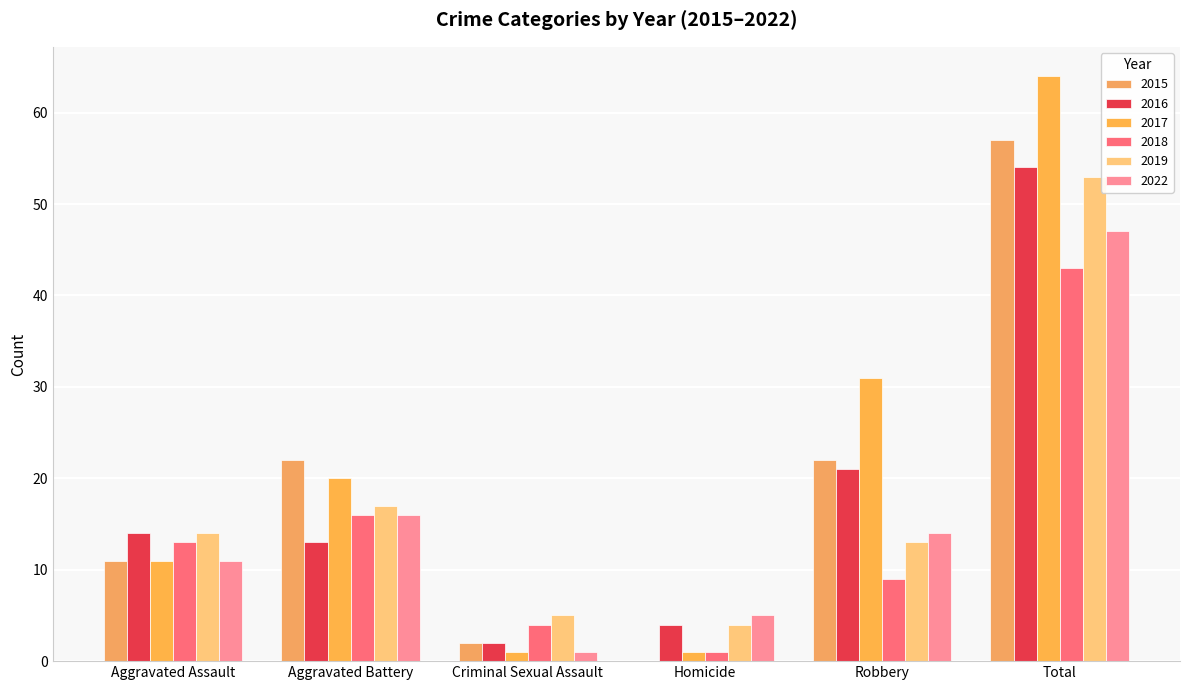

At how many categories does at least one series exceed 37?

1